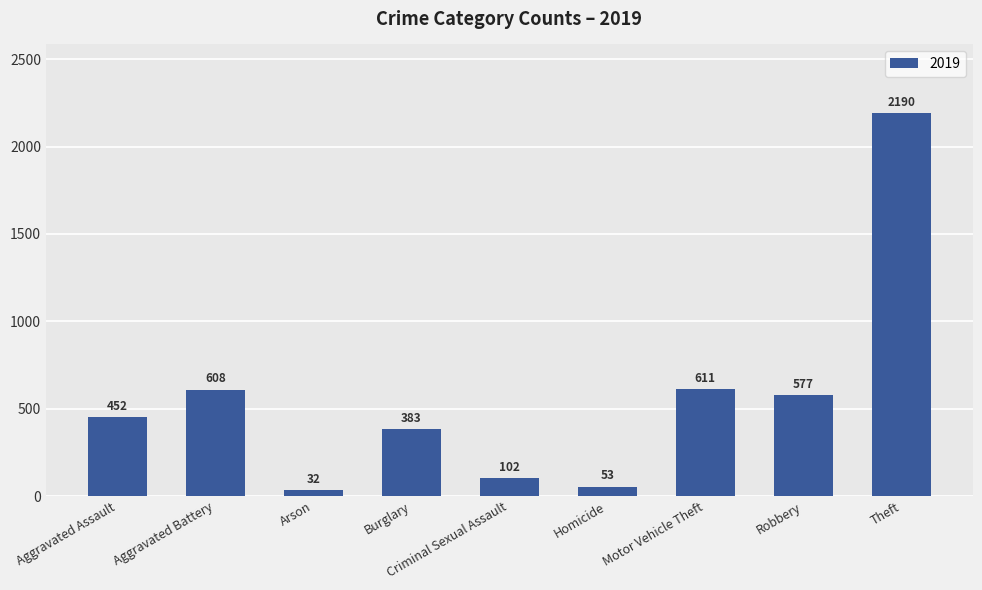

What is the value of the 7th bar from the left?

611